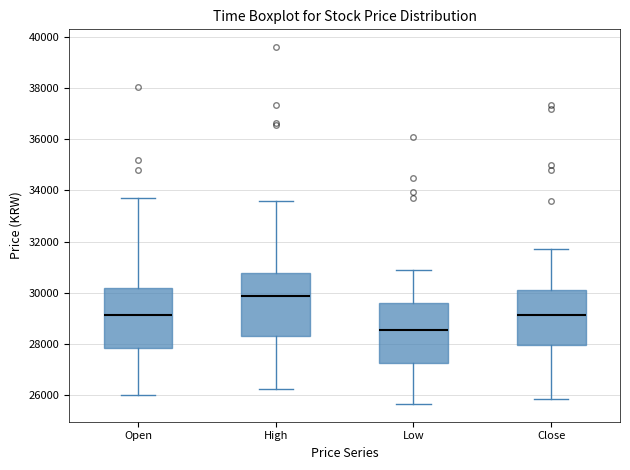

Reading left to right, transcribe this box plot: for each box, give where its median line is, the range the box spans, and where its two whiskers end, as read against the y-axis. The values are not printed on the chart, so give them approximately, as read against the axis.

Open: median 29200, box 27800 to 30200, whiskers 26000 to 33800
High: median 29800, box 28400 to 30800, whiskers 26200 to 33600
Low: median 28600, box 27200 to 29600, whiskers 25600 to 31000
Close: median 29200, box 28000 to 30000, whiskers 25800 to 31800